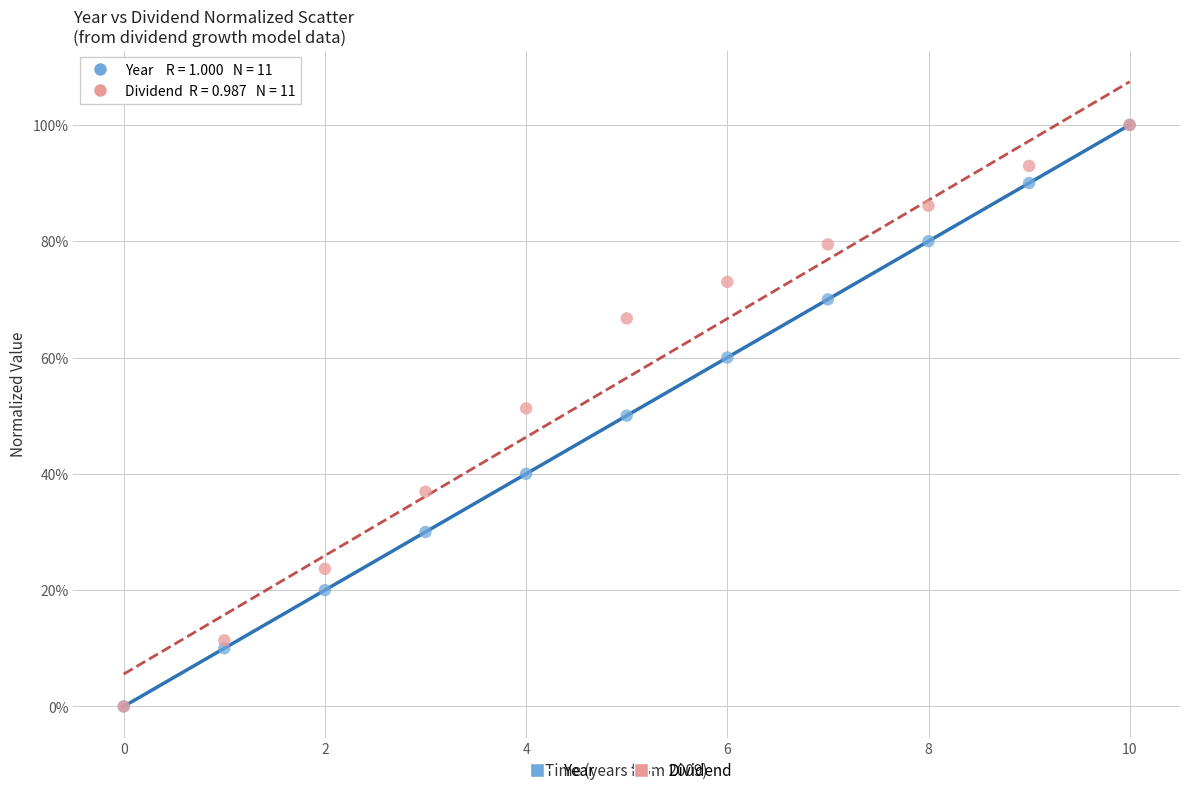

What are all the series names shown in the legend?

Year, Dividend